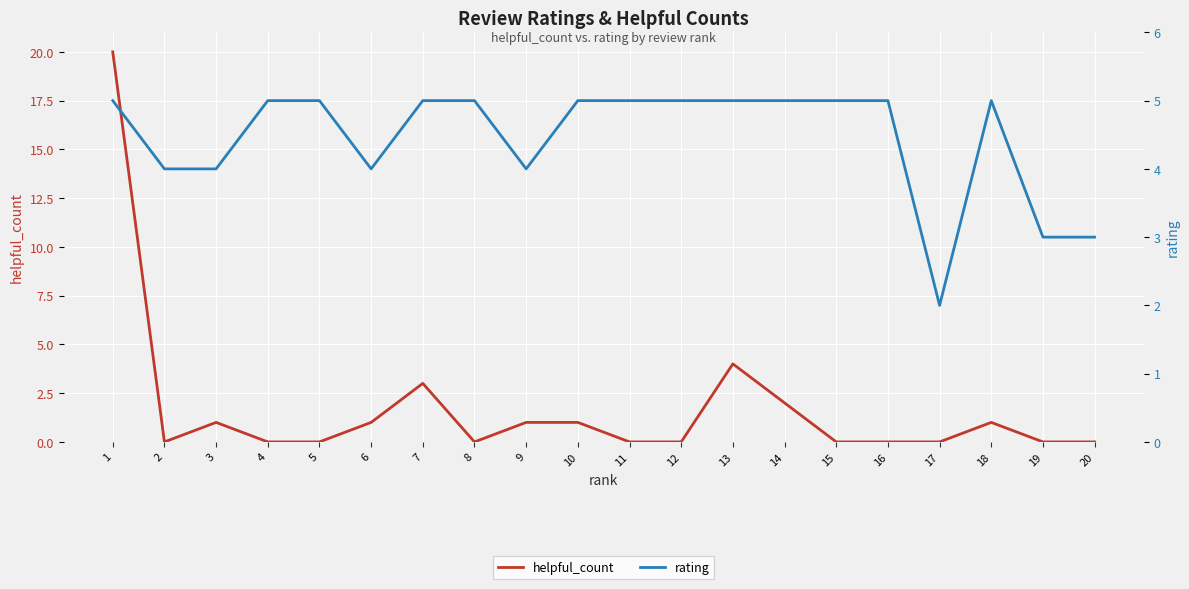

What is the difference between the maximum and minimum values in the helpful_count series?

20